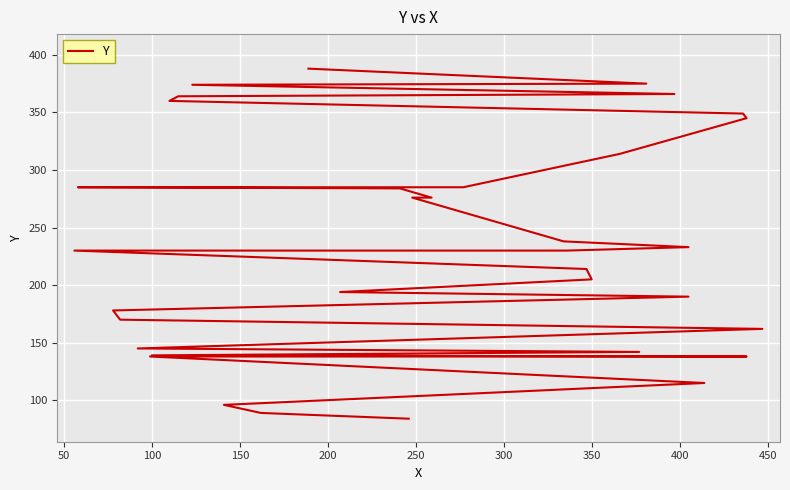

True or false: there are more than 1 points higher than both neighbors.

False